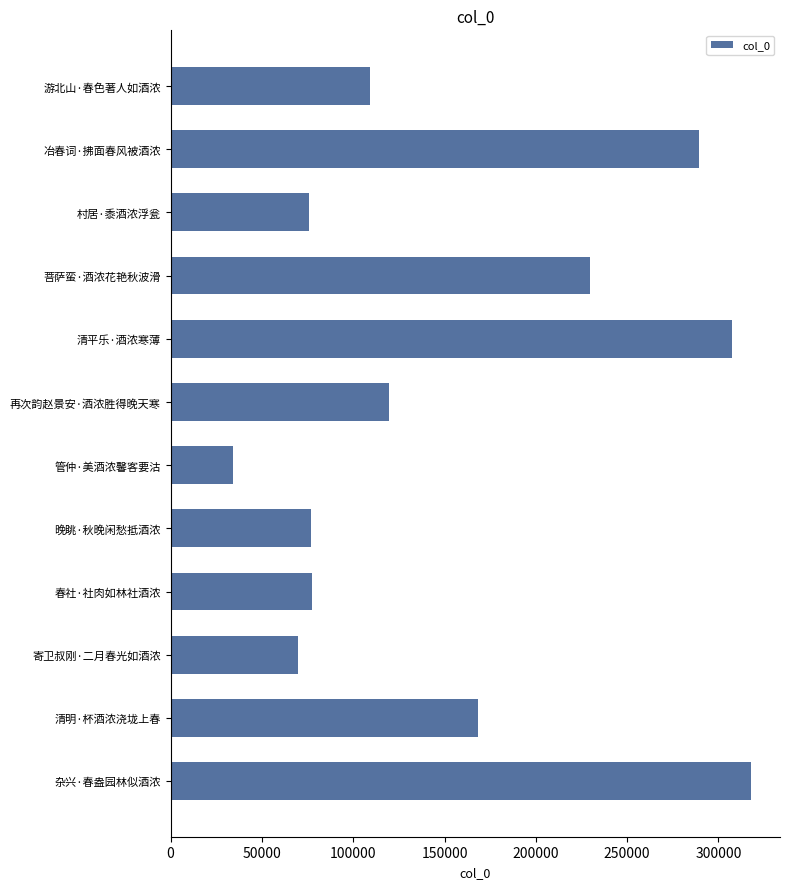

Count the number of data series in this chart.

1